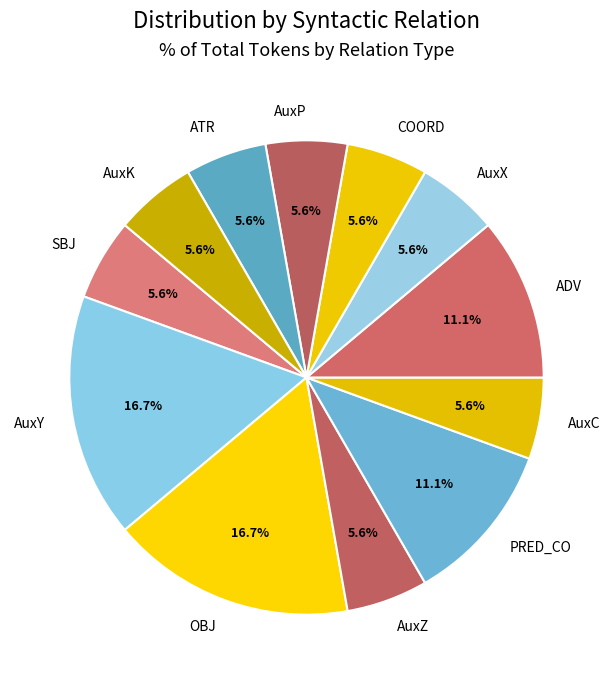

Does AuxK represent more than half of the total?

No